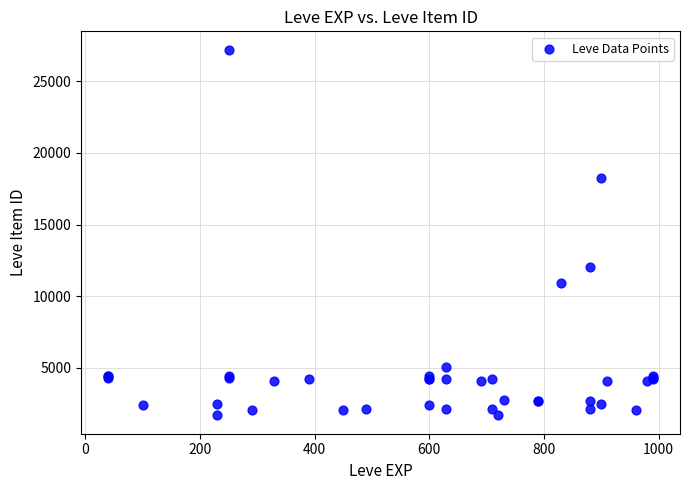

What Y value in the scatter plot is closest to 14448?

12018